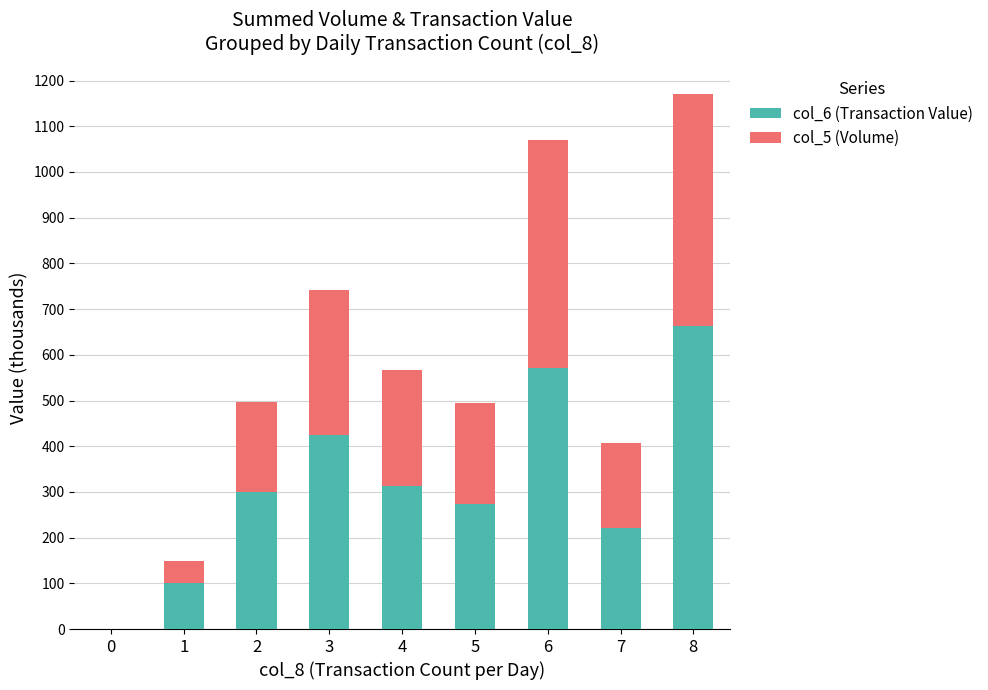

At which category is the sum across all series the highest?

8